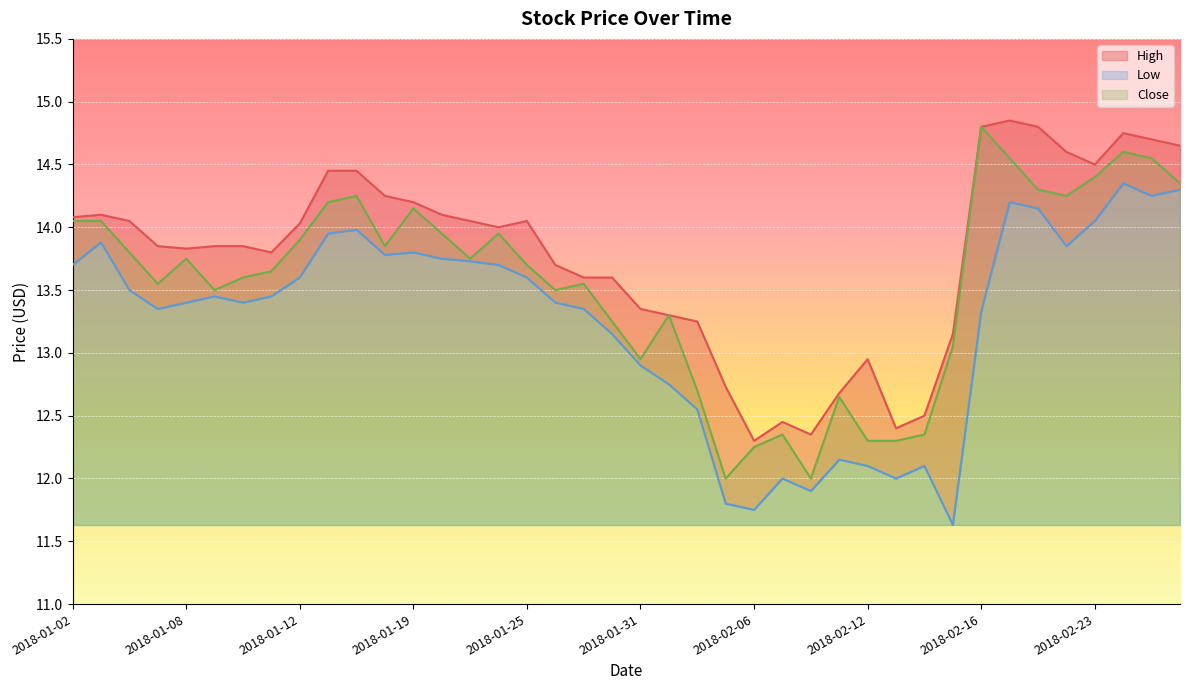

What are all the series names shown in the legend?

High, Low, Close